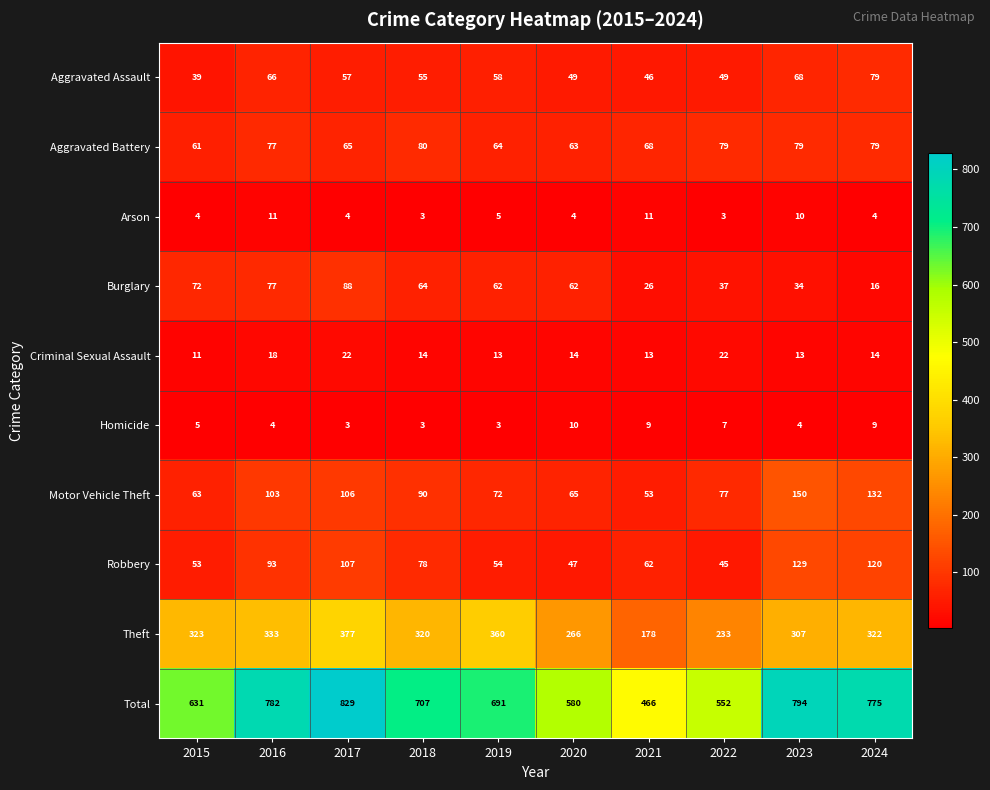

What is the difference between the second highest and second lowest values in the Motor Vehicle Theft series?

69